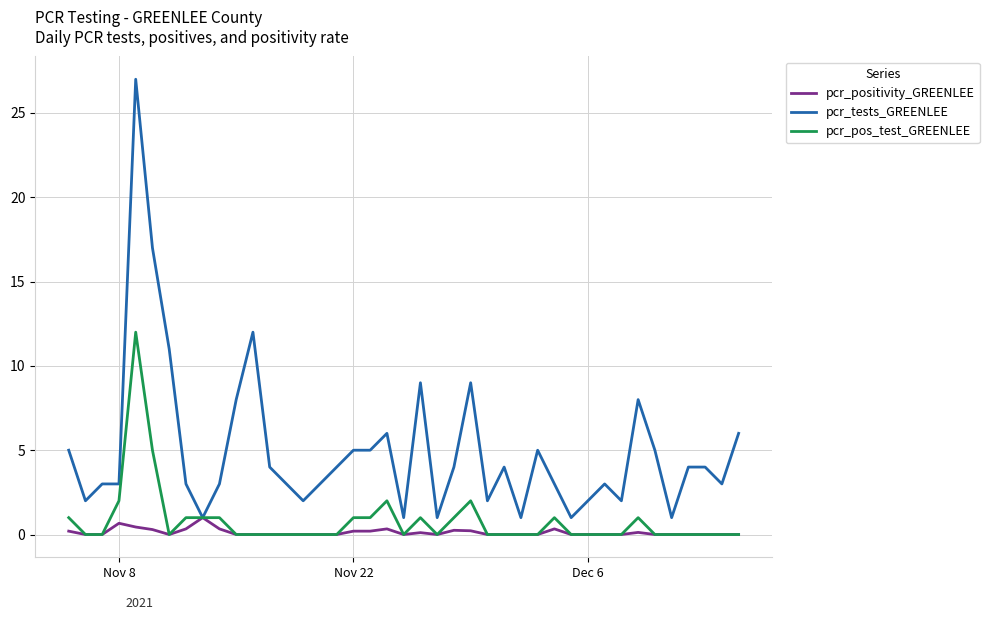

Which series has the largest range (max minus min)?

pcr_tests_GREENLEE